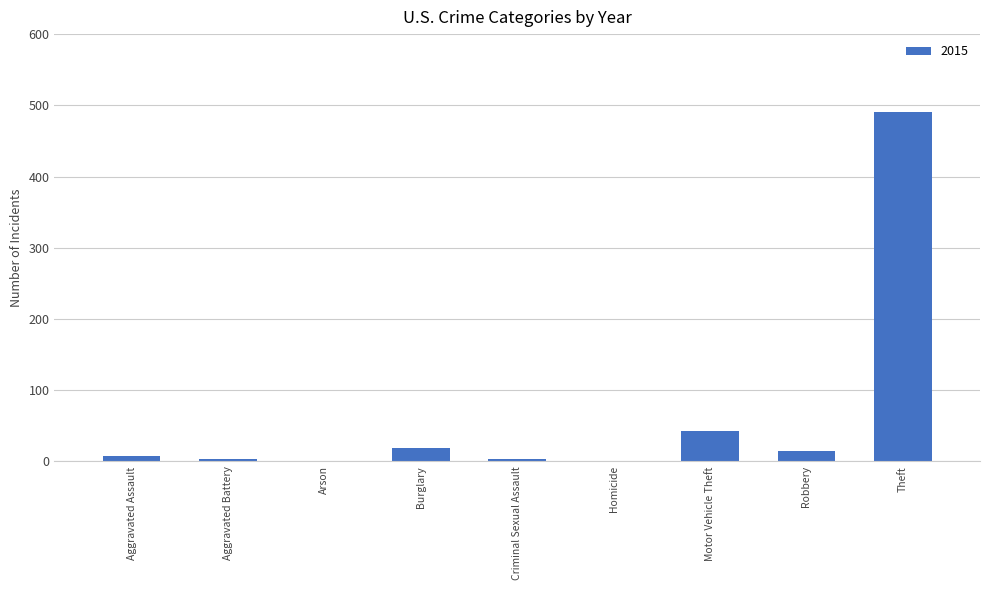

What is the change in value from Arson to Theft?

+491